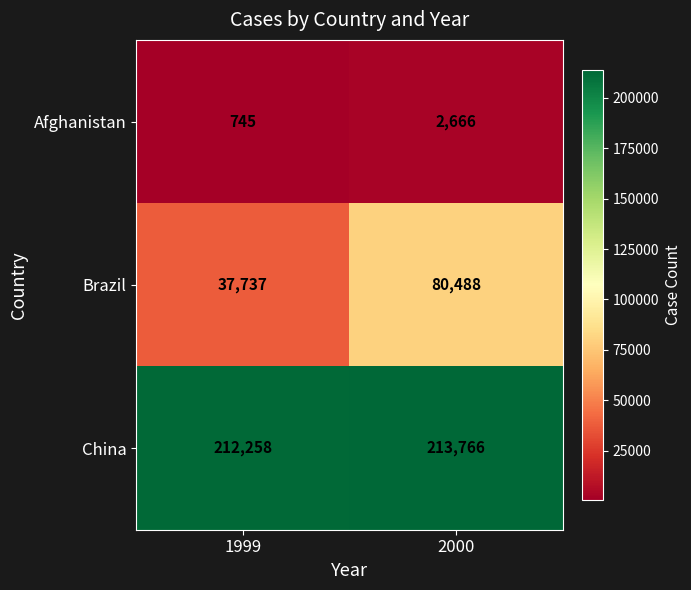

Is it true that China equals 212258 at 1999?

True